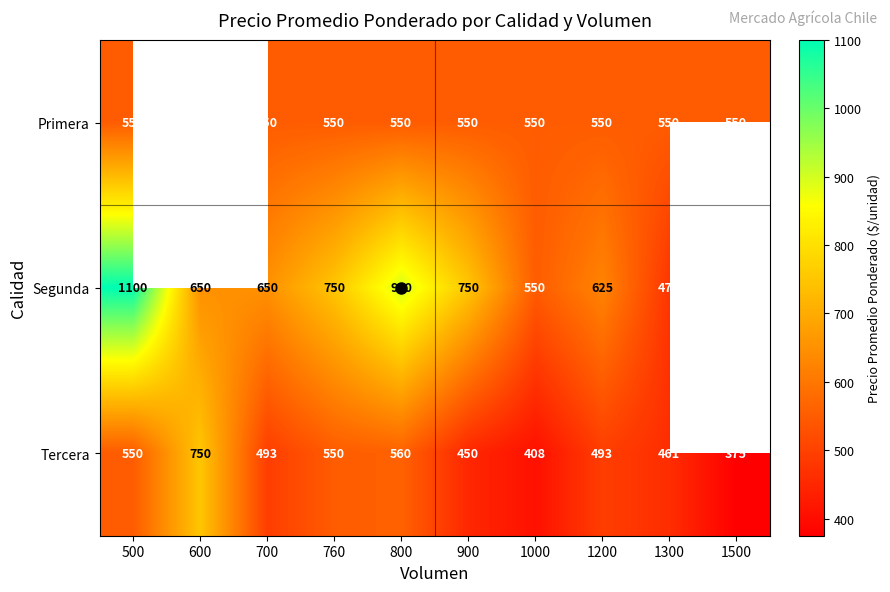

How many distinct data groups are displayed?

3